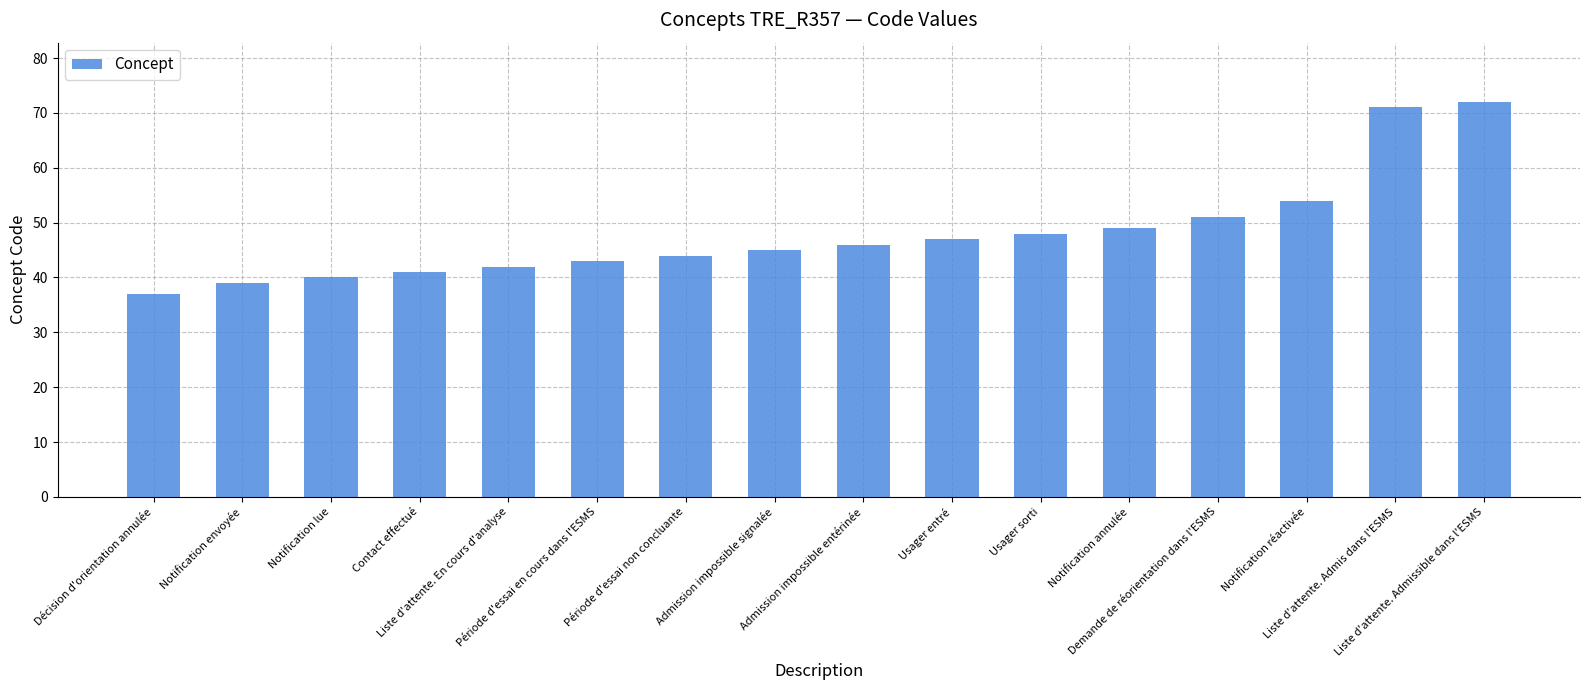

What is the average value?

48